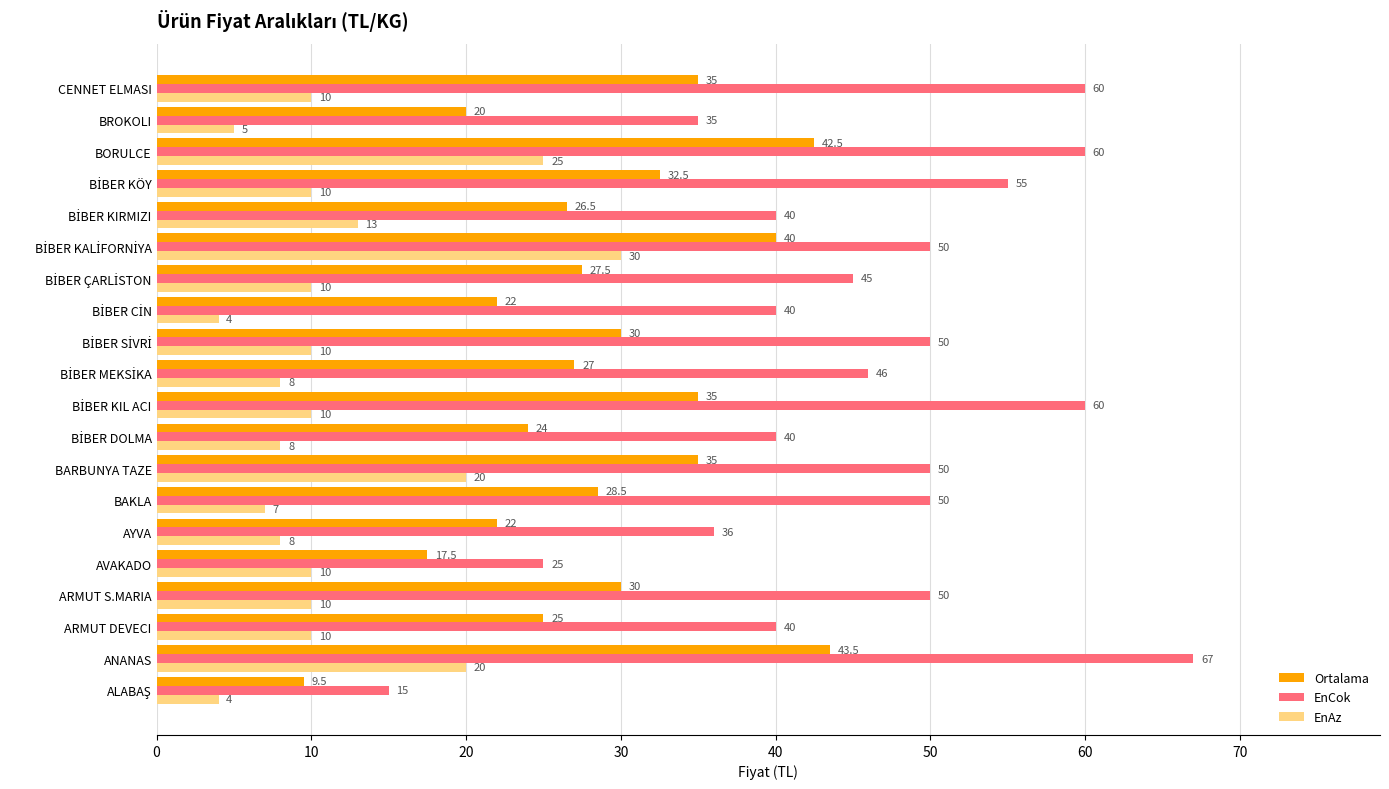

What is the smallest value displayed?

4.0